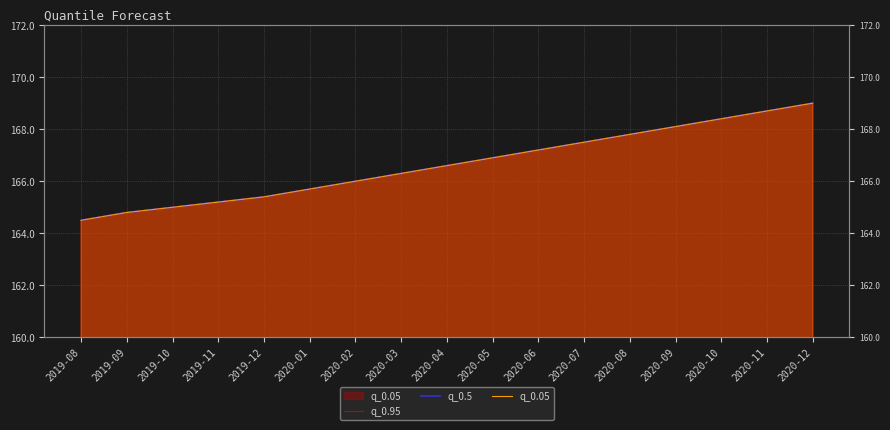

How many categories are shown in the chart?

17